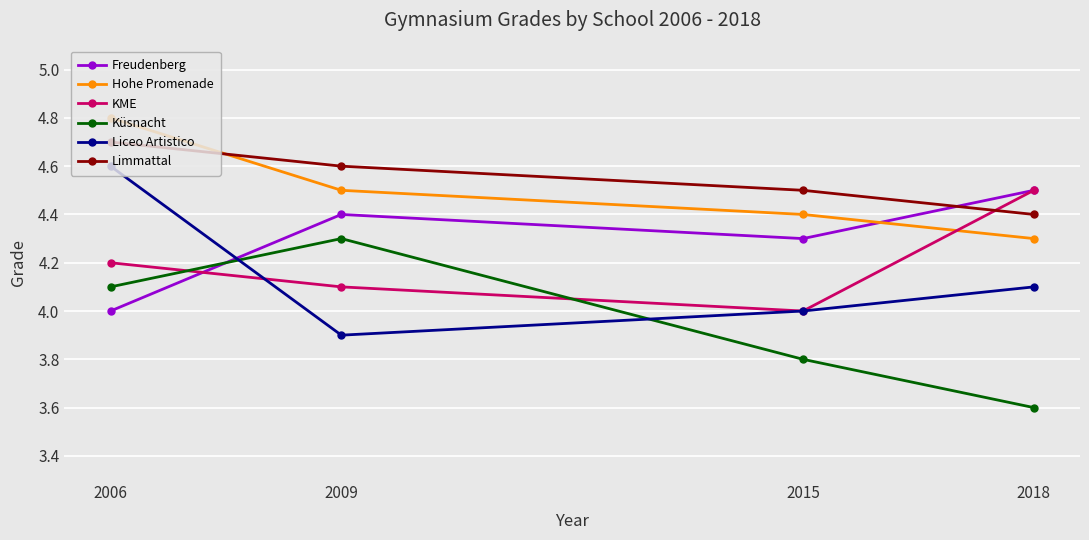

At 2006, list the series in order from smallest to largest.

Freudenberg, Küsnacht, KME, Liceo Artistico, Limmattal, Hohe Promenade